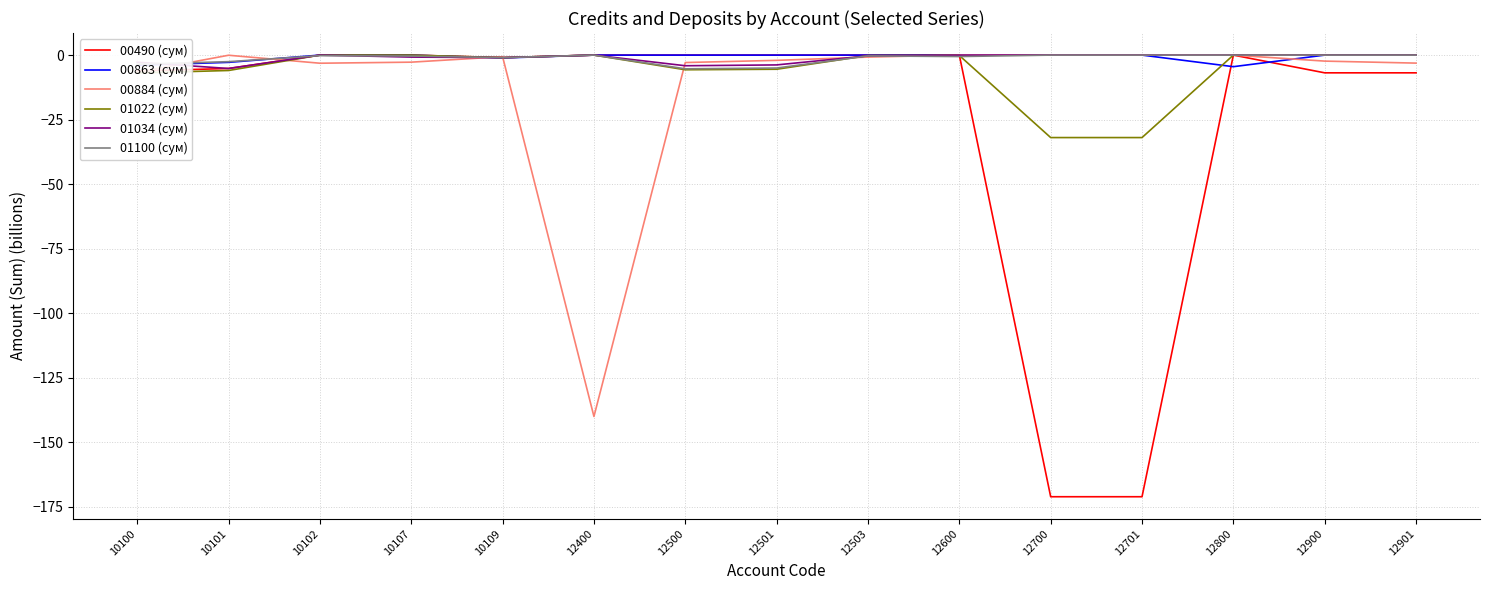

Which series has the widest spread of values?

00490 (сум)